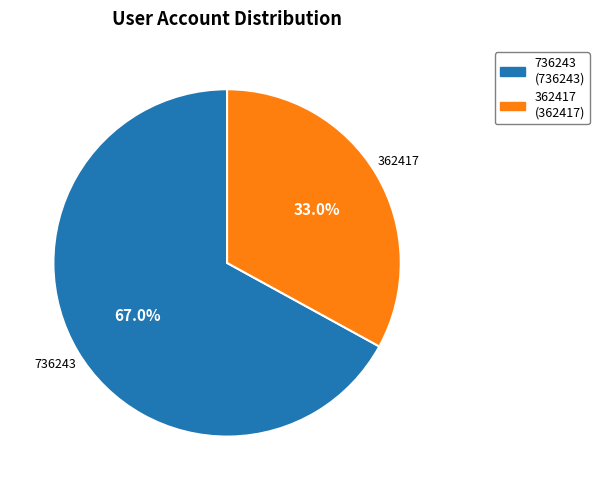

To the nearest percent, what percentage of the pie is 362417?

33%